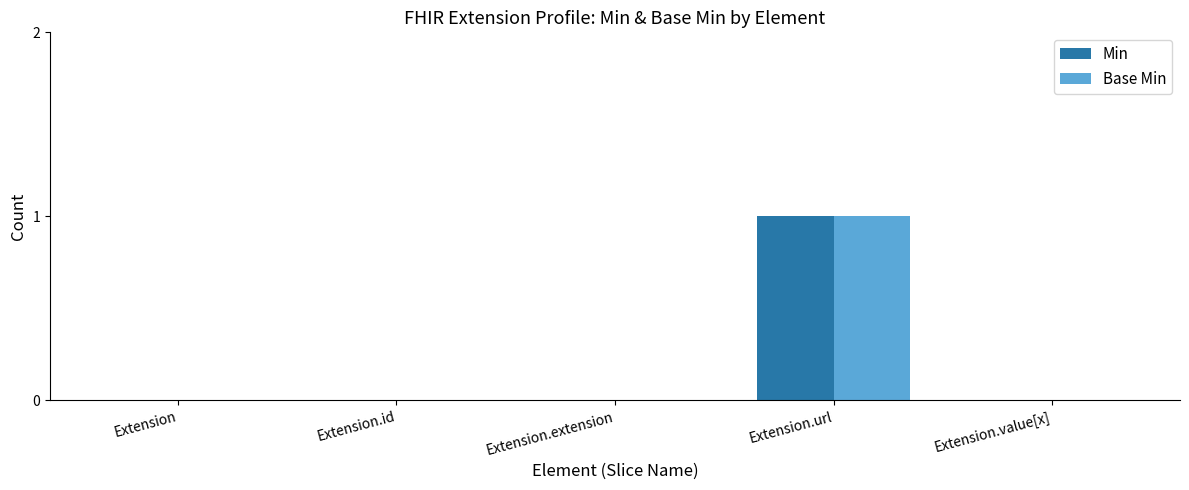

Reading left to right, list all the values displayed in this chart.

Min: Extension=0	Extension.id=0	Extension.extension=0	Extension.url=1	Extension.value[x]=0
Base Min: Extension=0	Extension.id=0	Extension.extension=0	Extension.url=1	Extension.value[x]=0